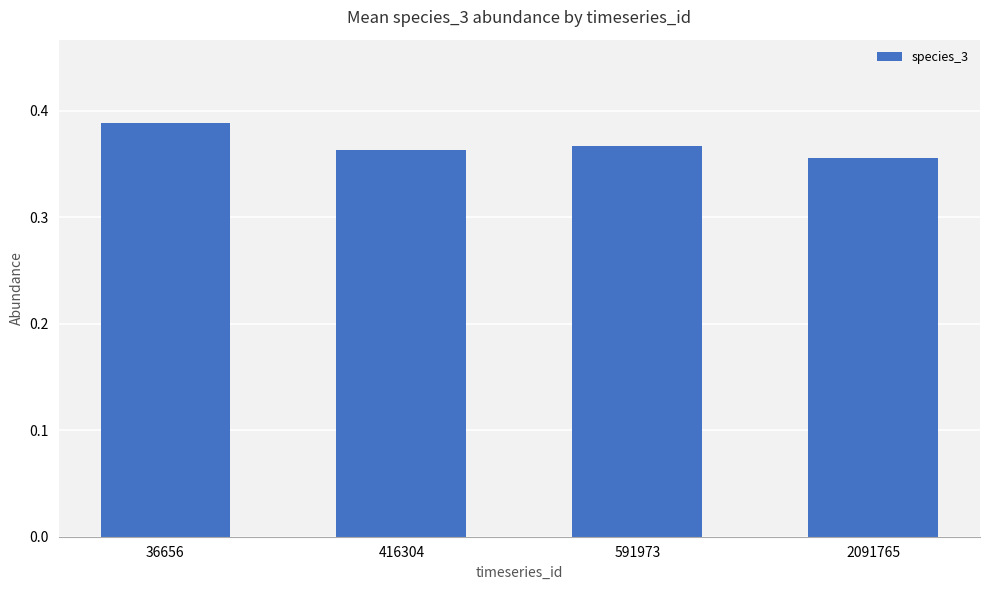

At which label is the value closest to 0?

2091765